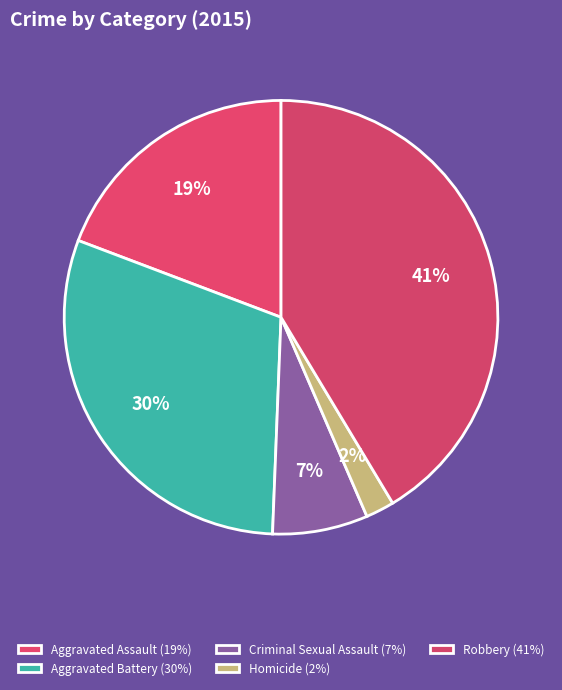

How many segments does this pie chart have?

5